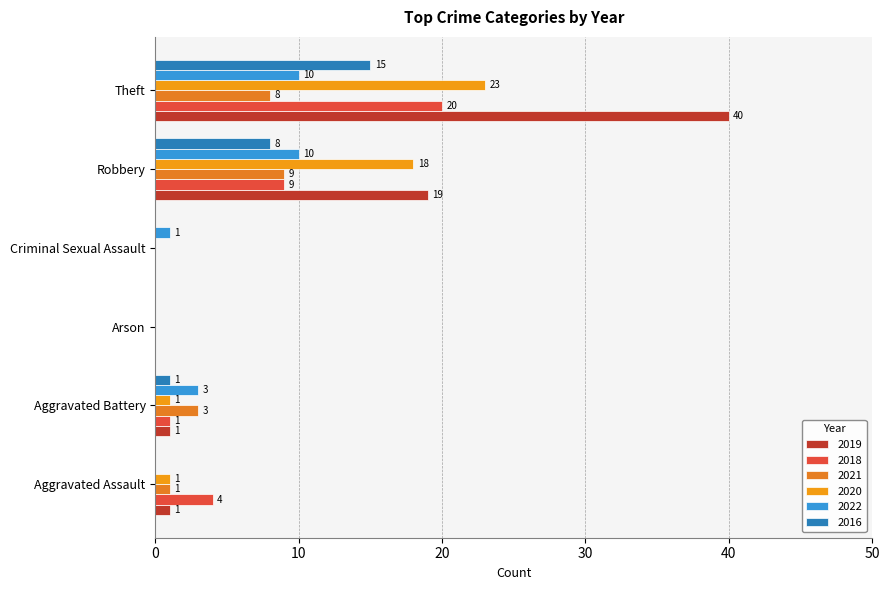

What is the value of the 2021 bar at the 5th from the left?

9